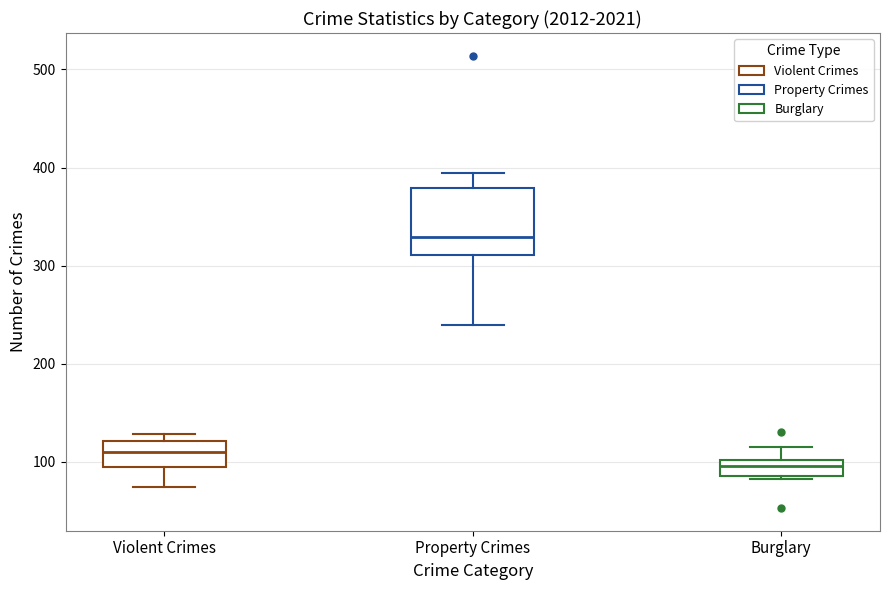

Reading left to right, read every box against the y-axis: the position of its median line, the range the box covers, and the ends of its whiskers. The values are not printed on the chart, so give them approximately, as read against the axis.

Violent Crimes: median 110, box 90 to 120, whiskers 80 to 130
Property Crimes: median 330, box 310 to 380, whiskers 240 to 390
Burglary: median 100 (inside the box), box 90 to 100, whiskers 80 to 120